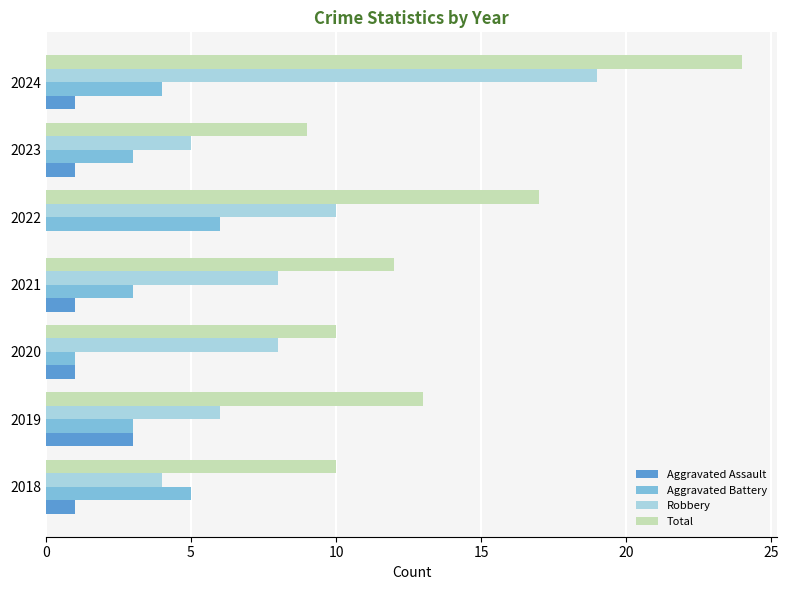

Where is Robbery nearest to the value 11?

2022